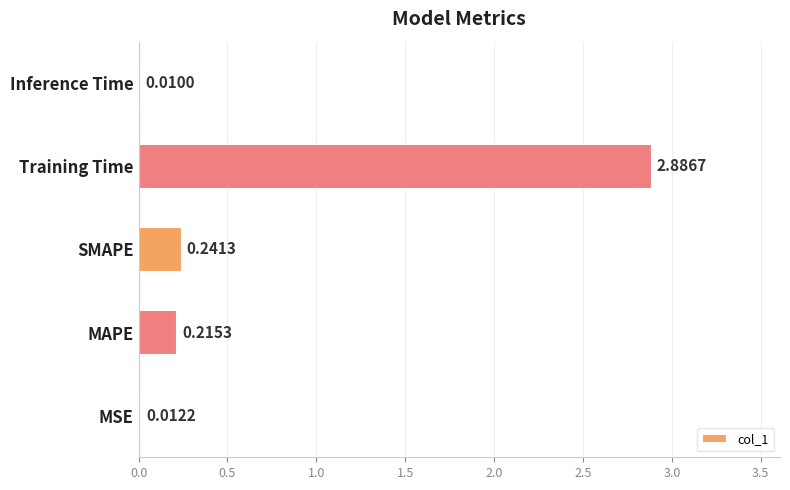

What is the sum of all values?

3.4